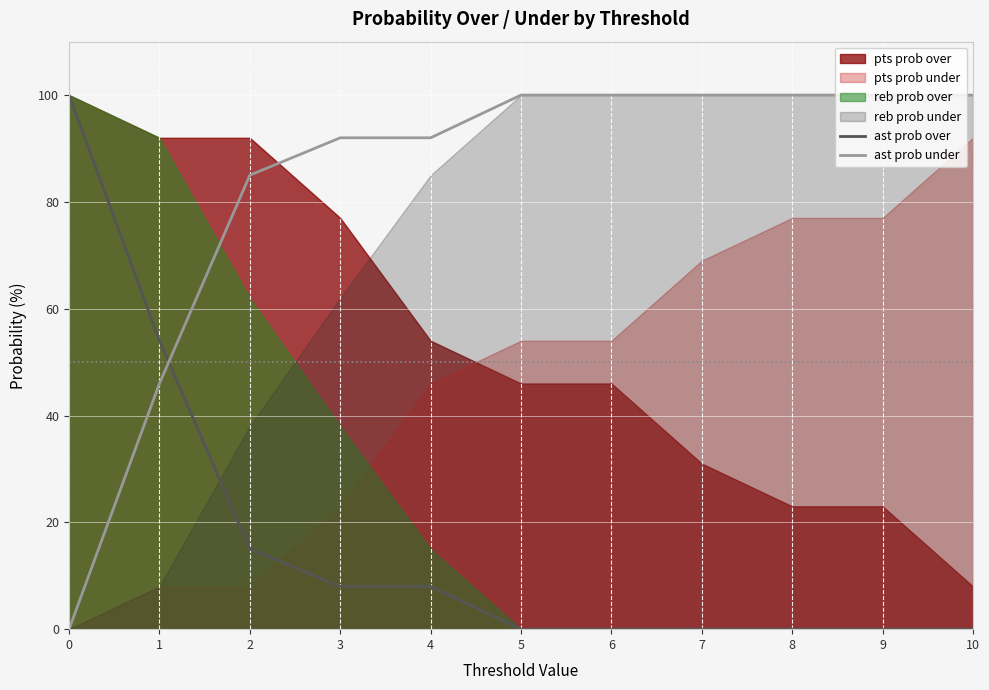

True or false: ast prob under has more than 0 points higher than both neighbors.

False